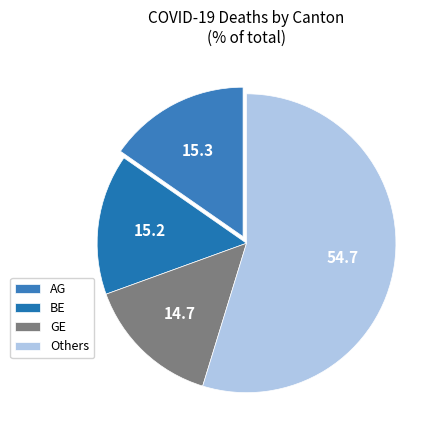

Count the number of slices in the pie.

4